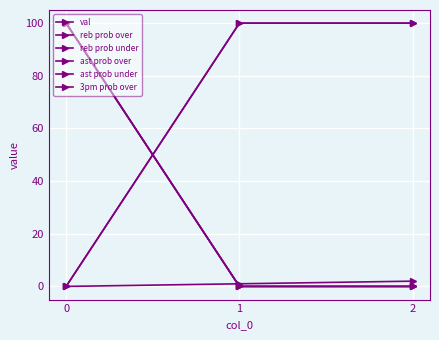

Which has a higher value, 0 or 1?

1